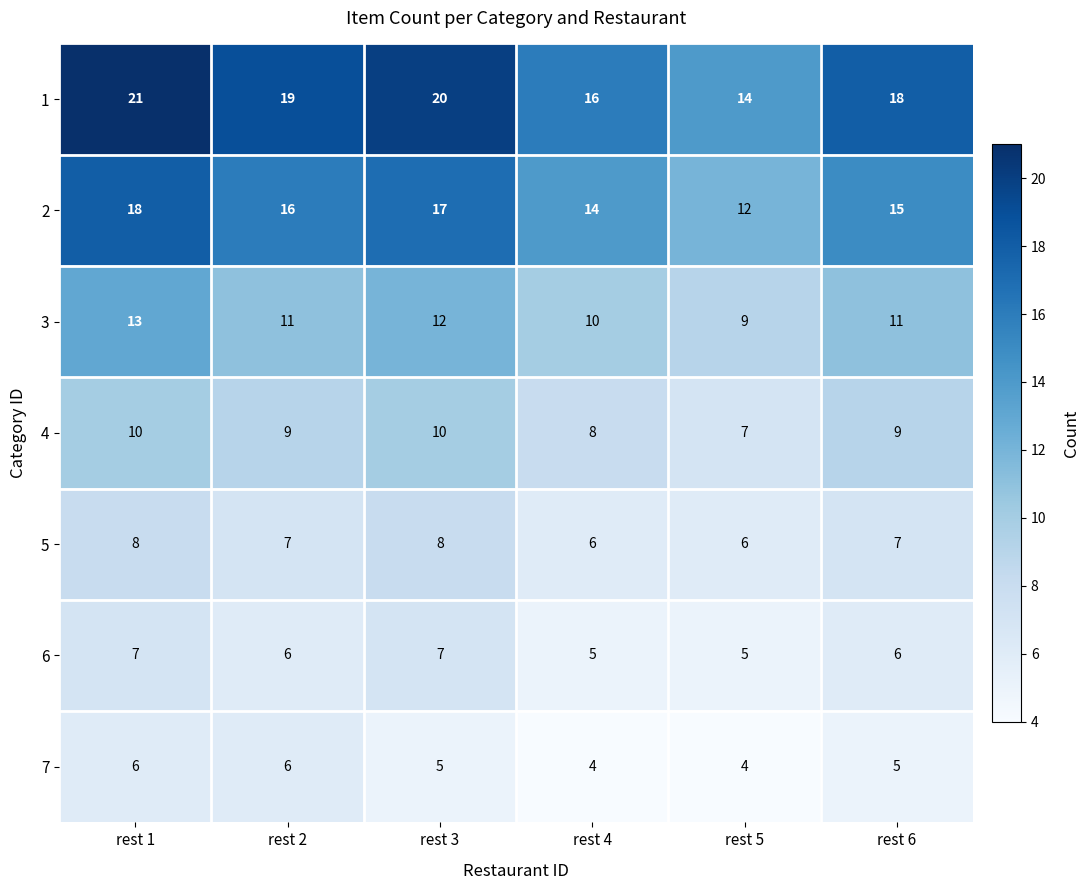

Count the number of categories in the chart.

6